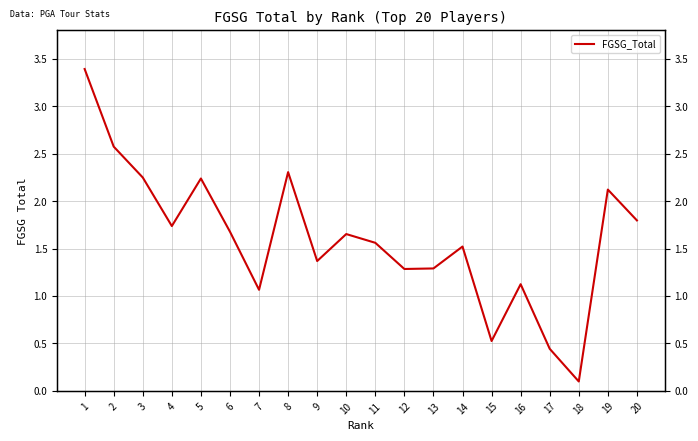

How many points are higher than both their immediate neighbors (excluding endpoints)?

6